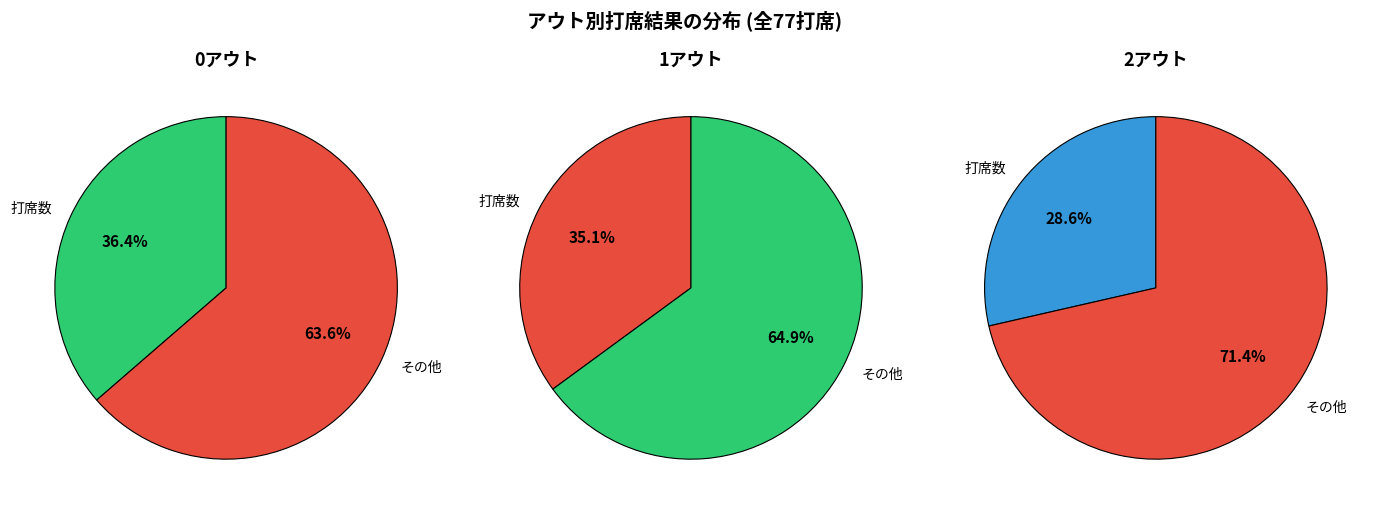

Which has a higher value, 1アウト or 2アウト?

1アウト